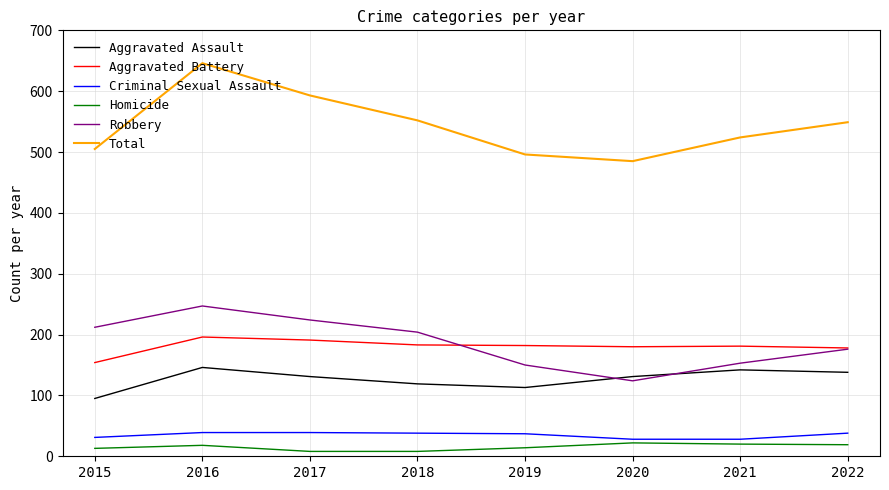

What is the spread (max minus min) of values at 2015?

492